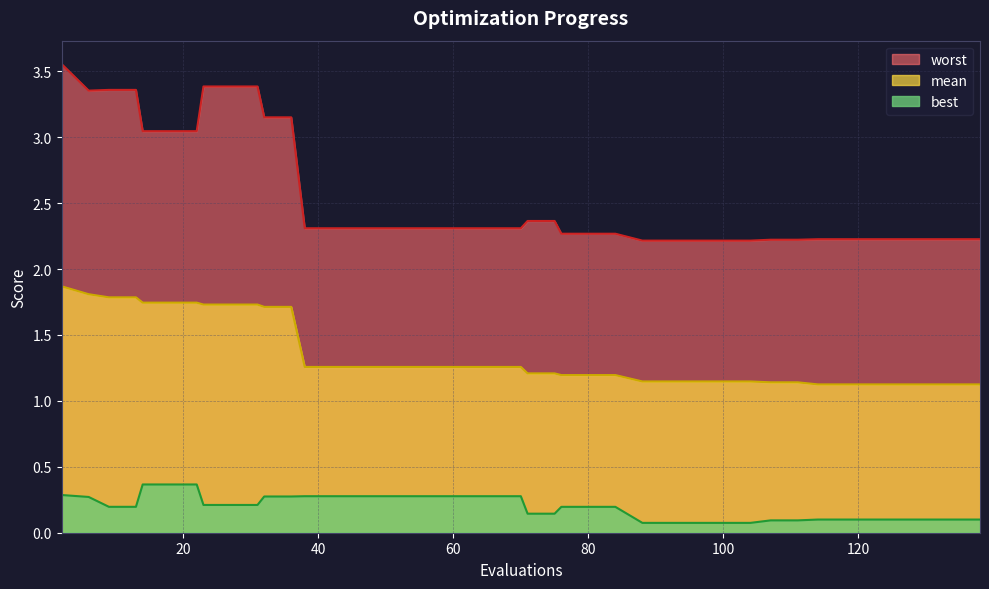

Does the chart display data point markers on the line(s)?

No